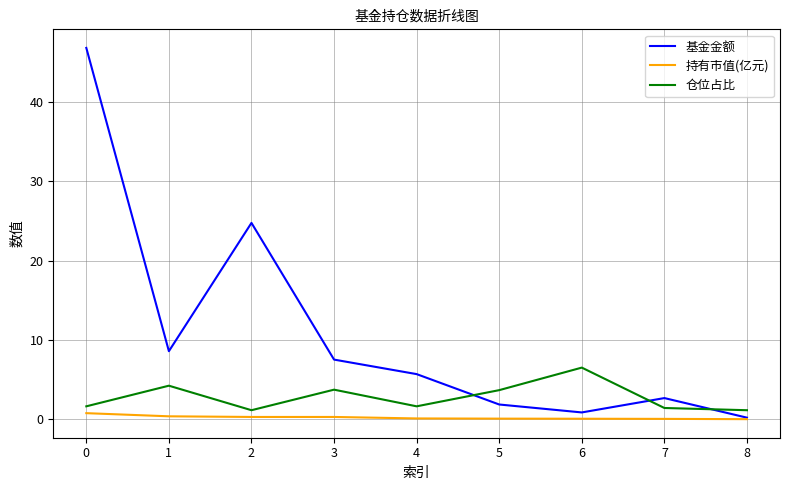

List the series in order of their overall mean, lowest first.

持有市值(亿元), 仓位占比, 基金金额